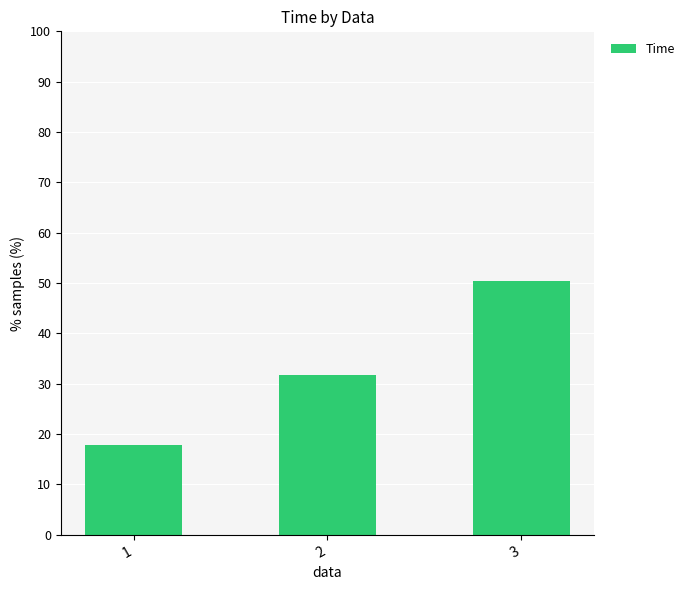

Does the chart contain any negative values?

No